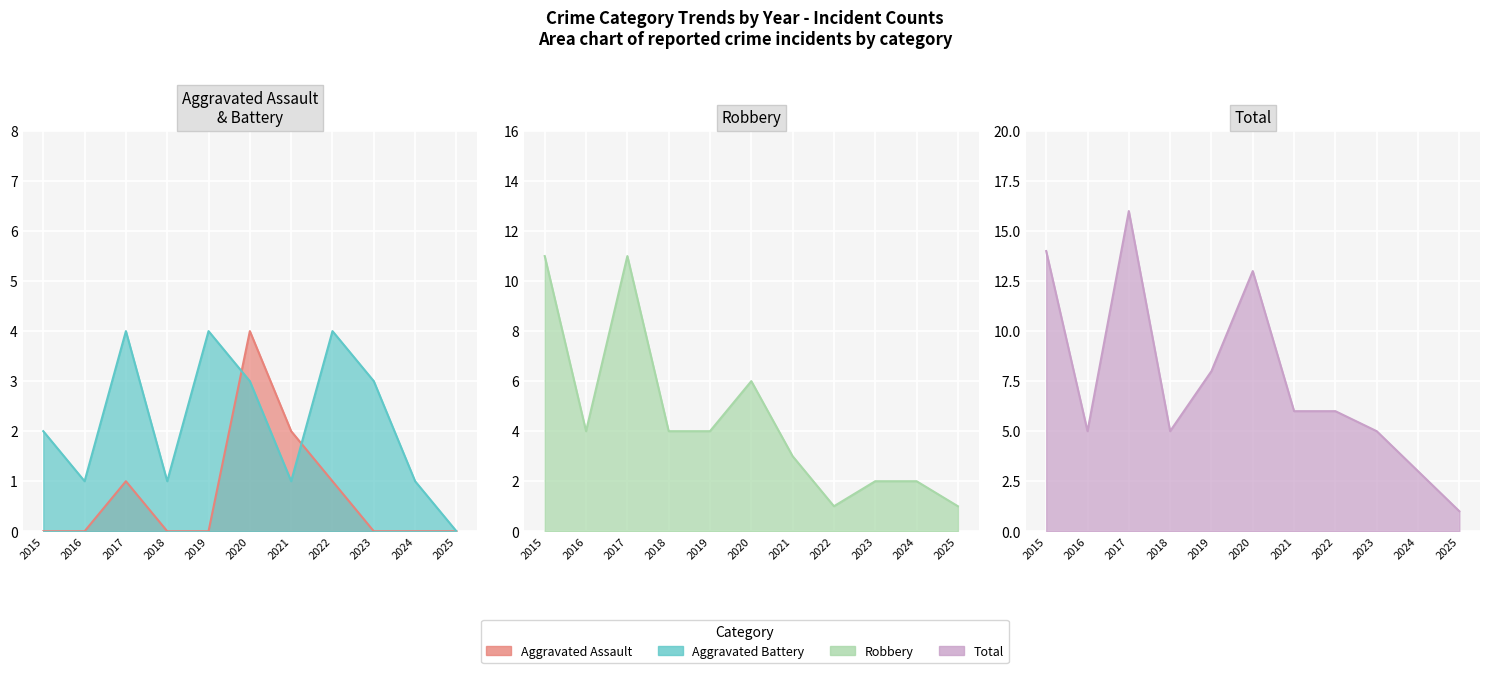

Which series changed the most between 2020 and 2021?

Total